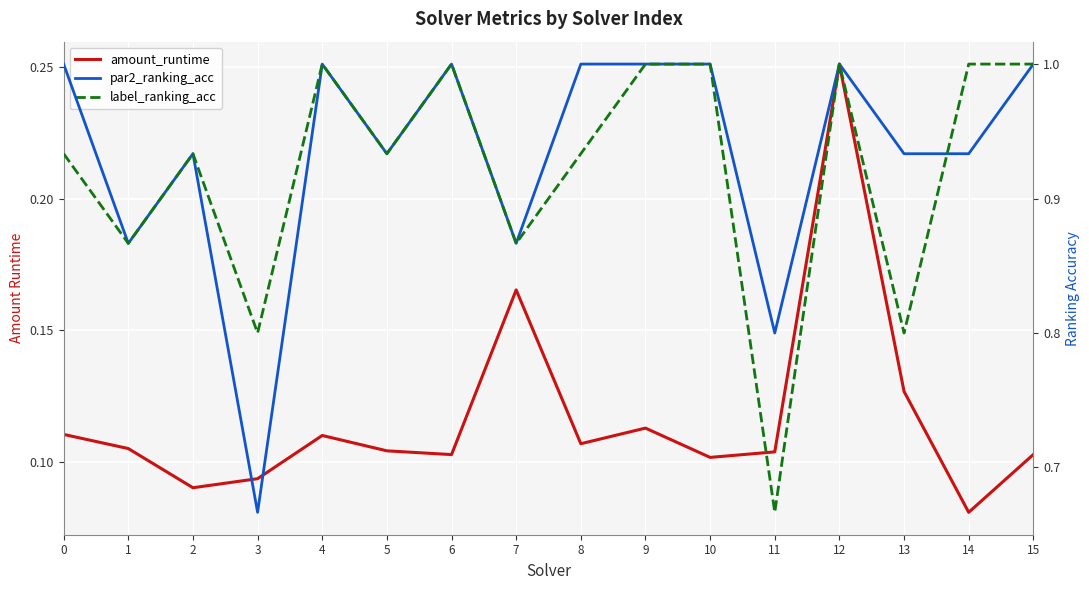

Count the par2_ranking_acc values in the range 0 to 1.

16